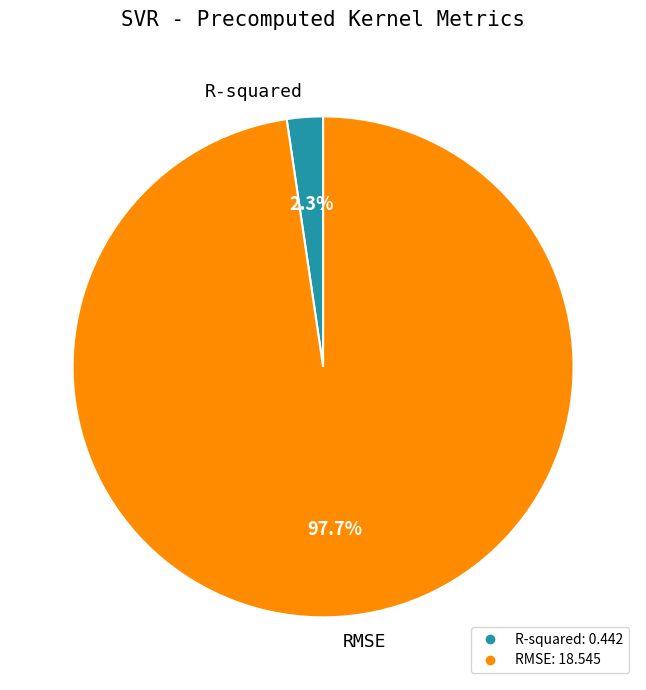

To the nearest percent, what is the average slice percentage?

50%